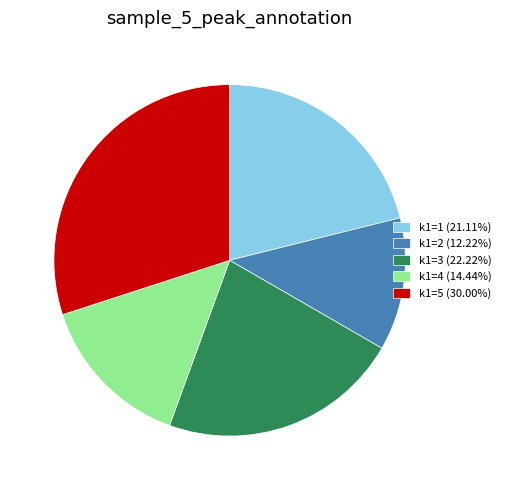

Approximately how many times larger is the value at k1=1 (21.11%) compared to k1=2 (12.22%)?

1.7